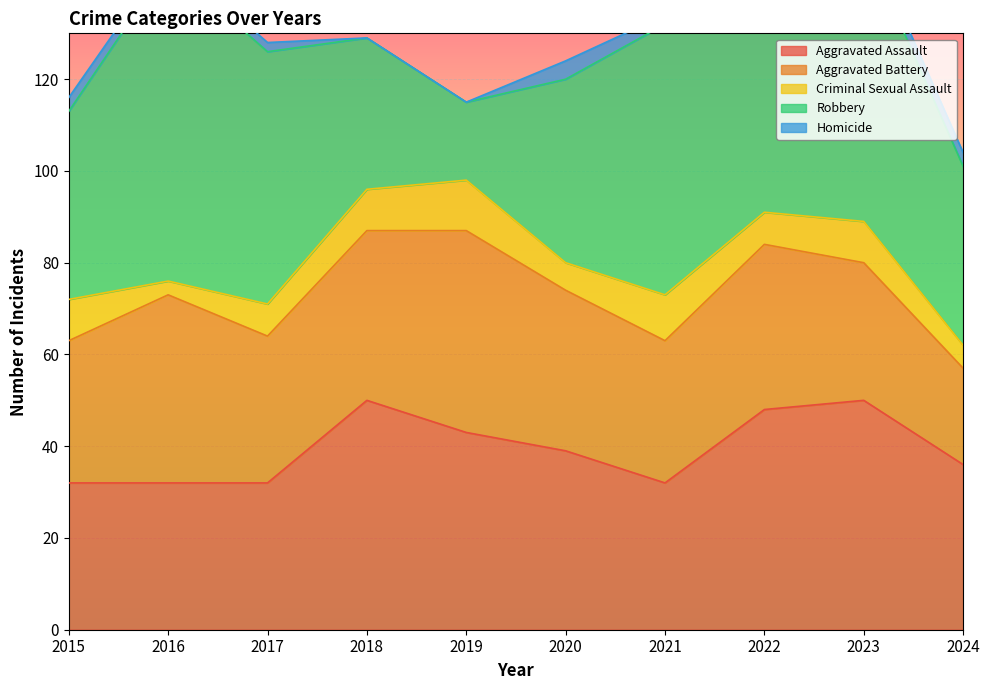

In Aggravated Assault, how many points are higher than both neighbors (excluding endpoints)?

2